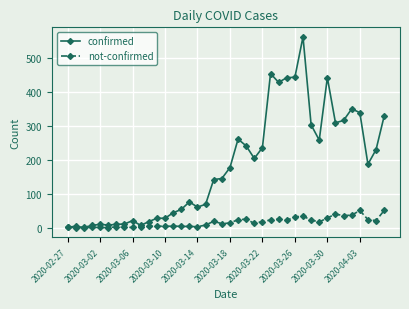

Rank the series by their average value, from lowest to highest.

not-confirmed, confirmed